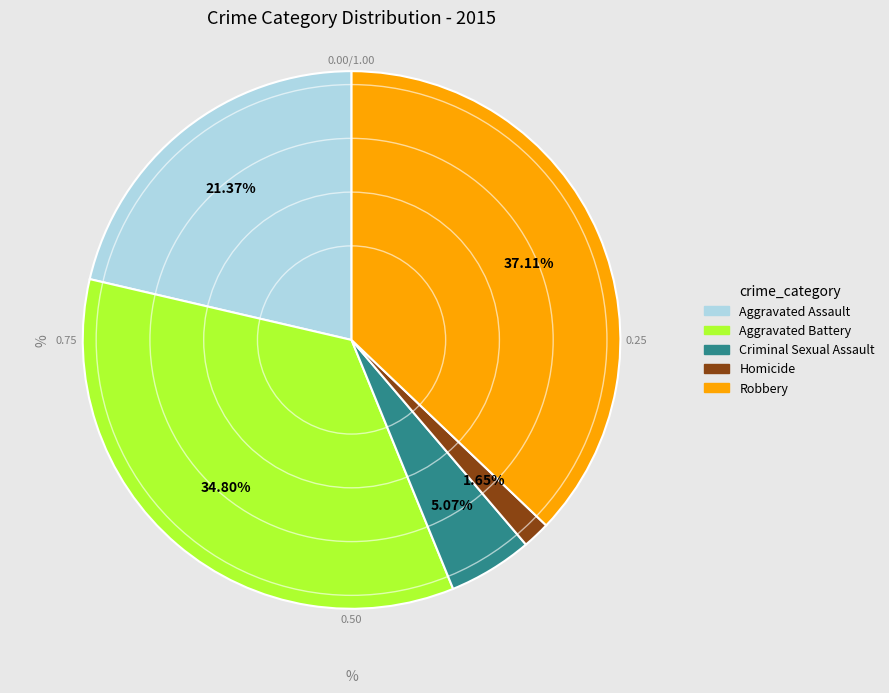

Count the number of slices in the pie.

5